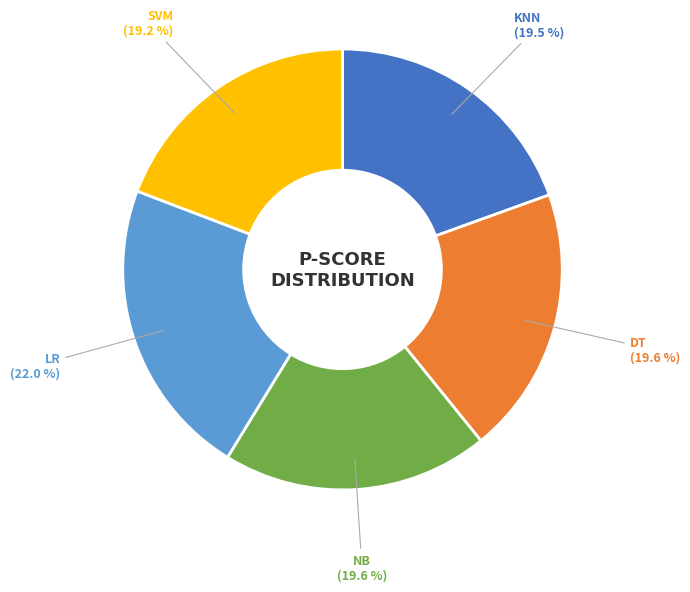

What percentage do KNN and LR together represent?

41.5%